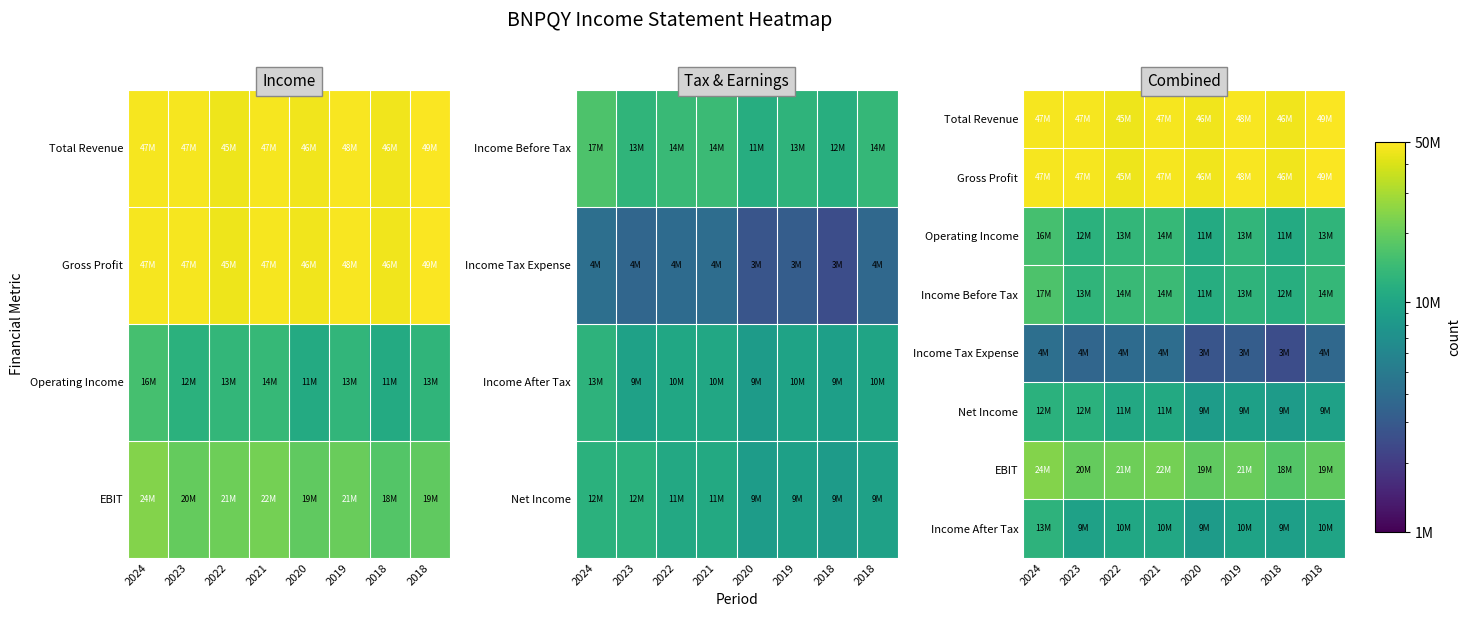

How many distinct data groups are displayed?

8